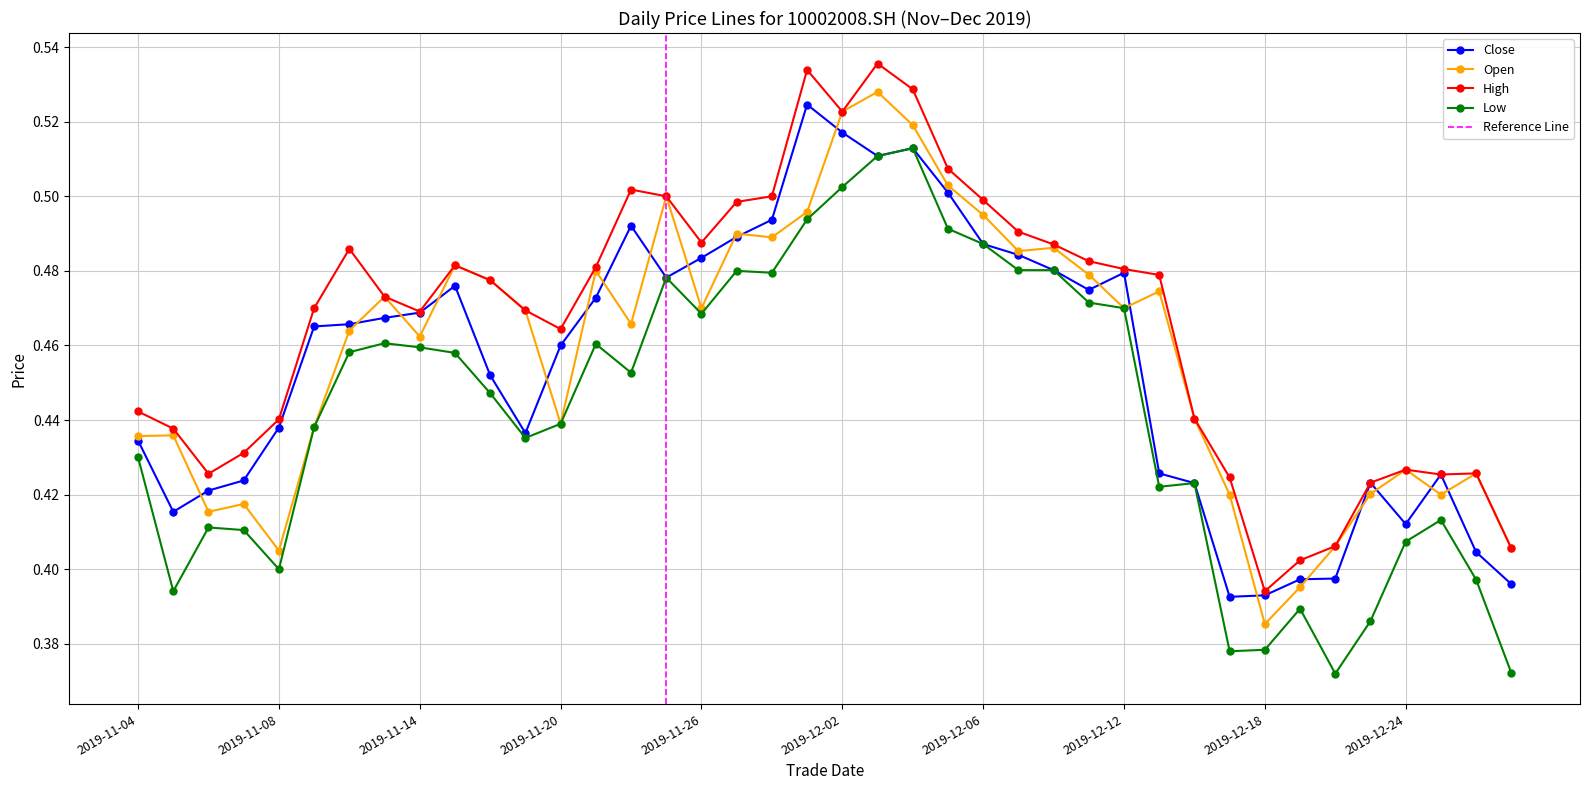

True or false: open and high cross at least once.

False